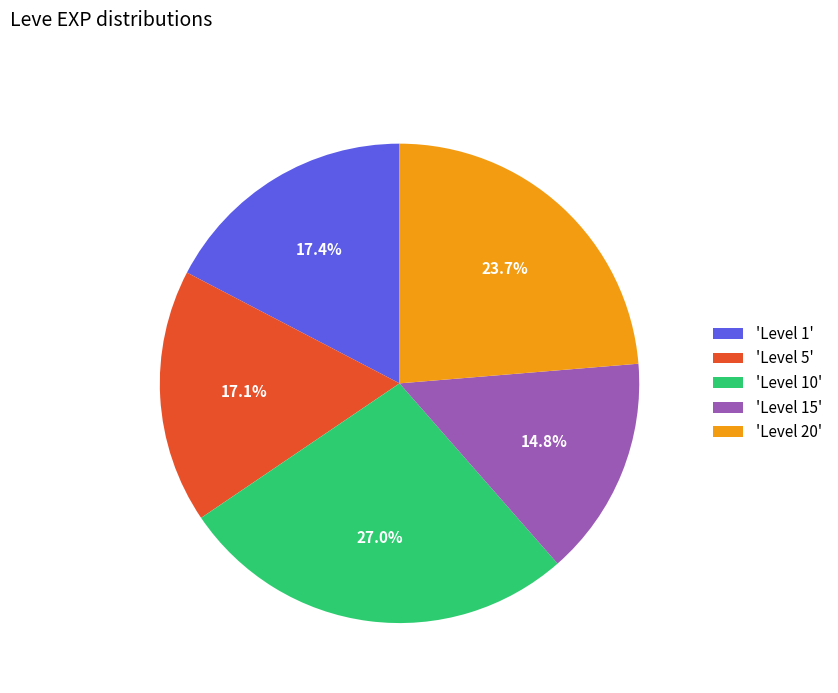

Combined, what portion of the pie is 'Level 1' and 'Level 5'?

34.5%